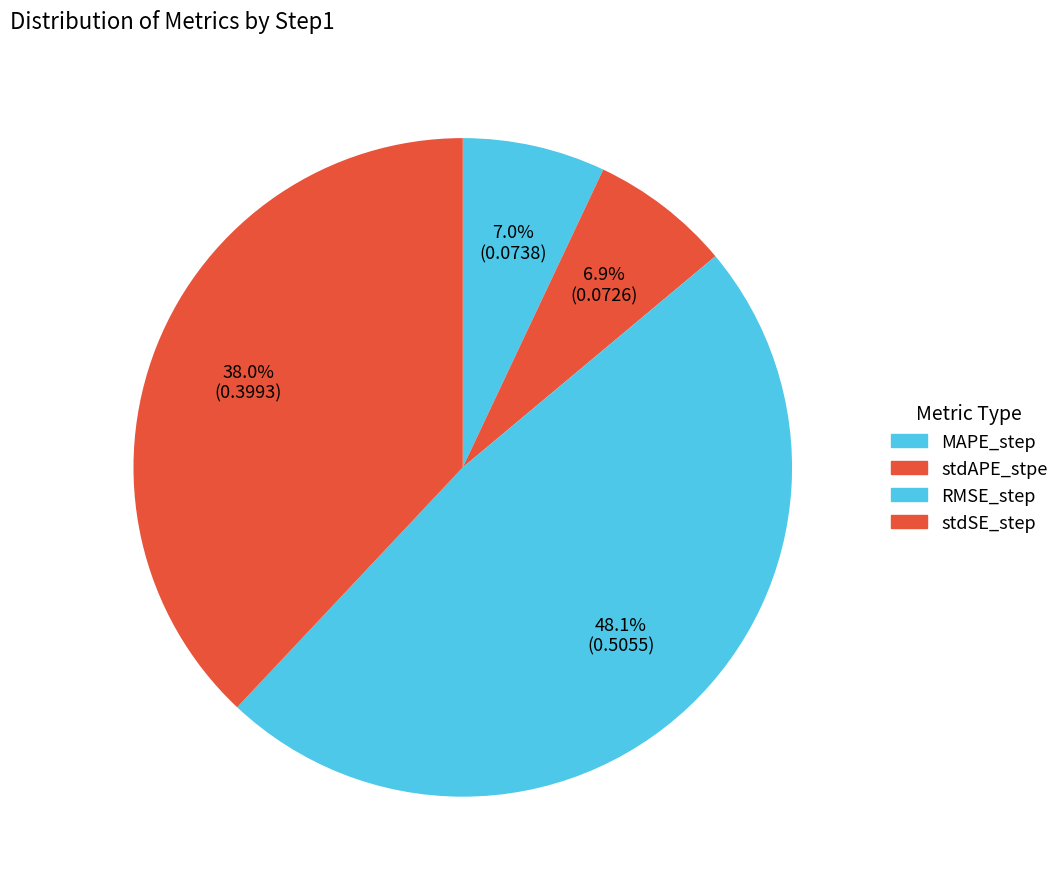

How many segments does this pie chart have?

4